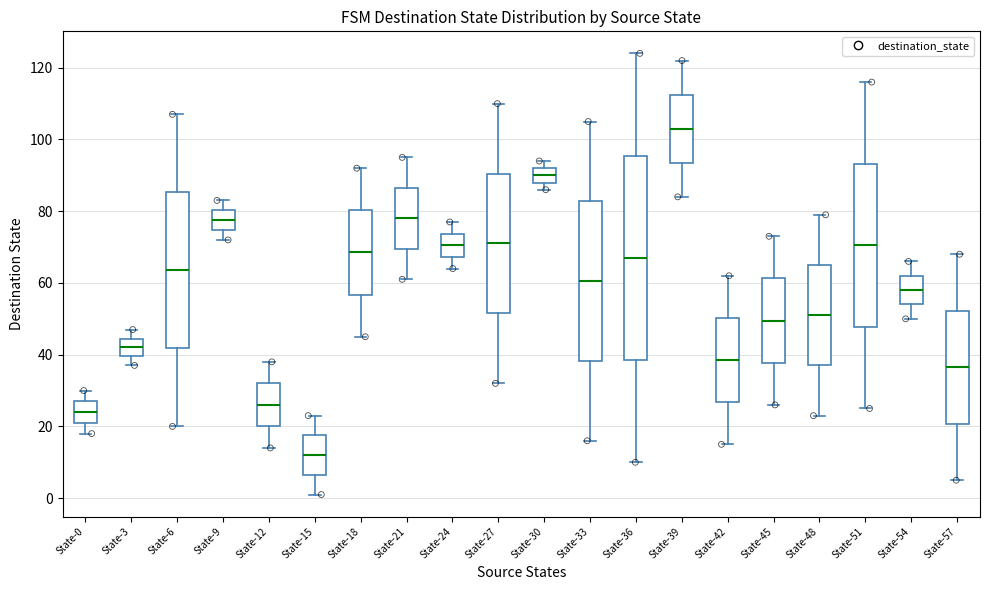

Which box is the tallest, from its lower edge to its upper edge?

State-36